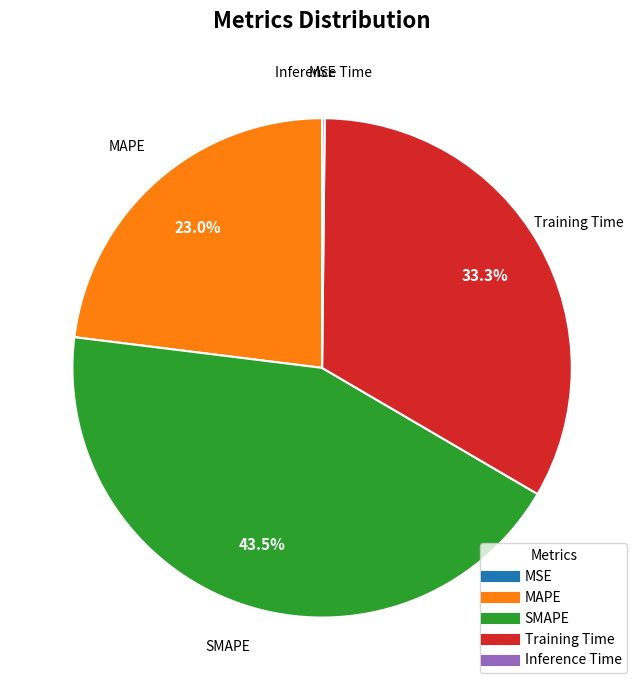

What is the largest slice in the pie chart?

SMAPE